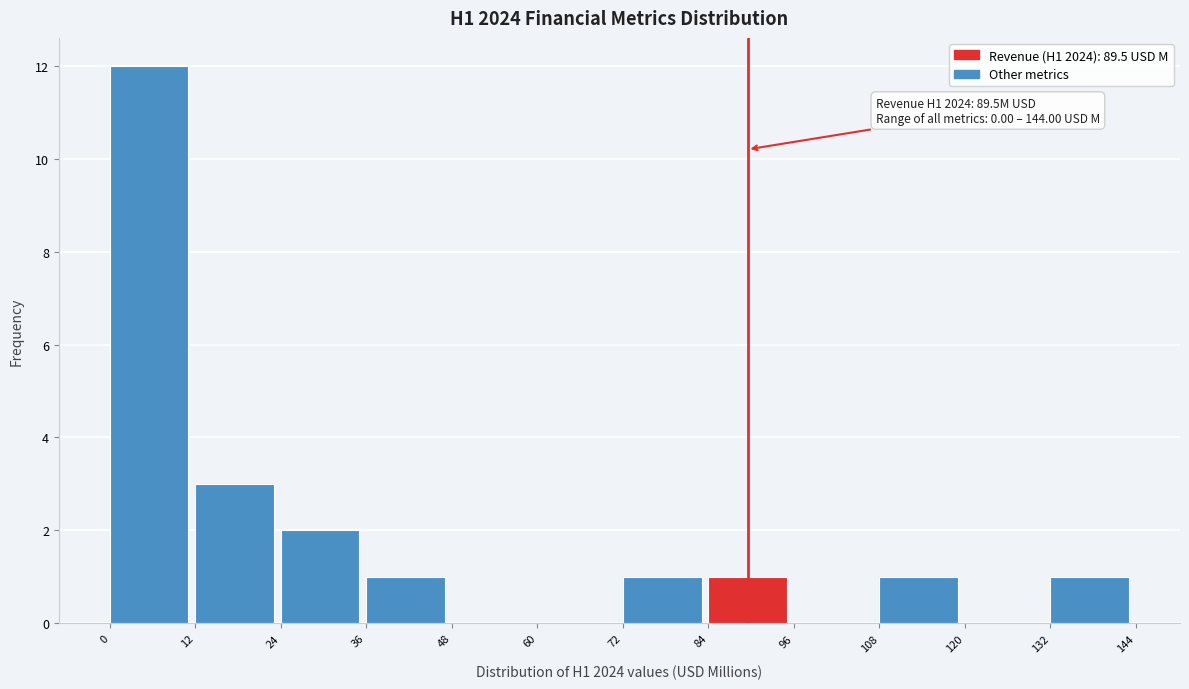

Which range on the x-axis has the tallest bar?

0 to 12